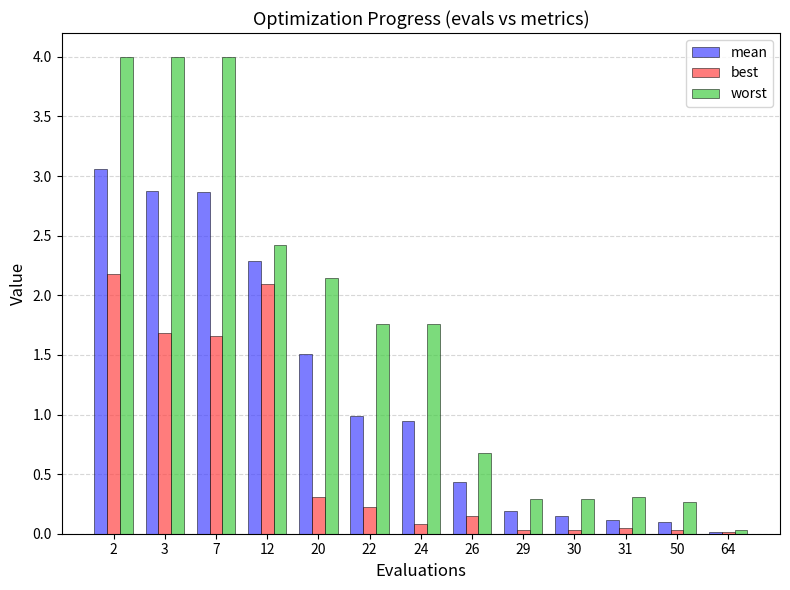

What is the sum of all best values?

8.5